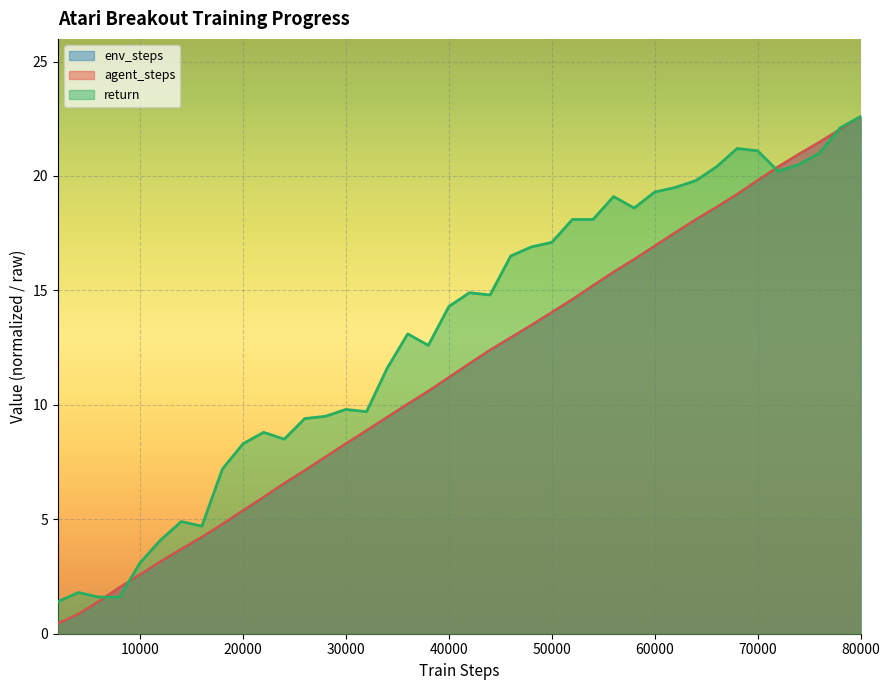

What is the spread (max minus min) of values at 76000?

0.5